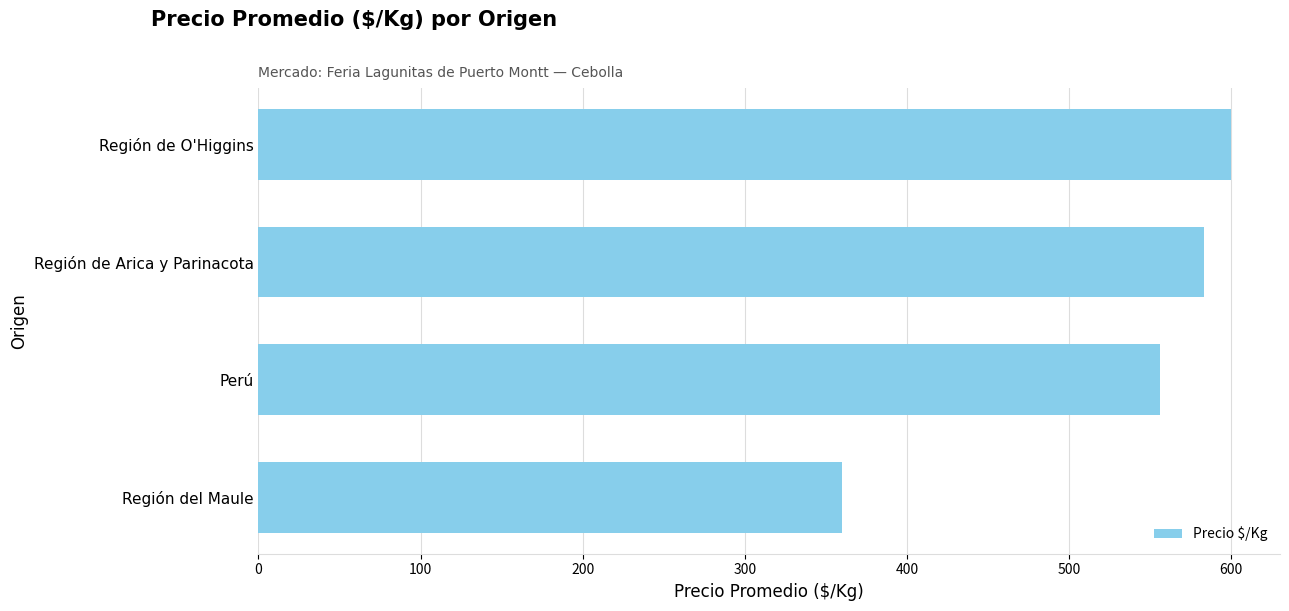

Reading top to bottom, list all the values displayed in this chart.

600.1	583.5	556.4	360.0